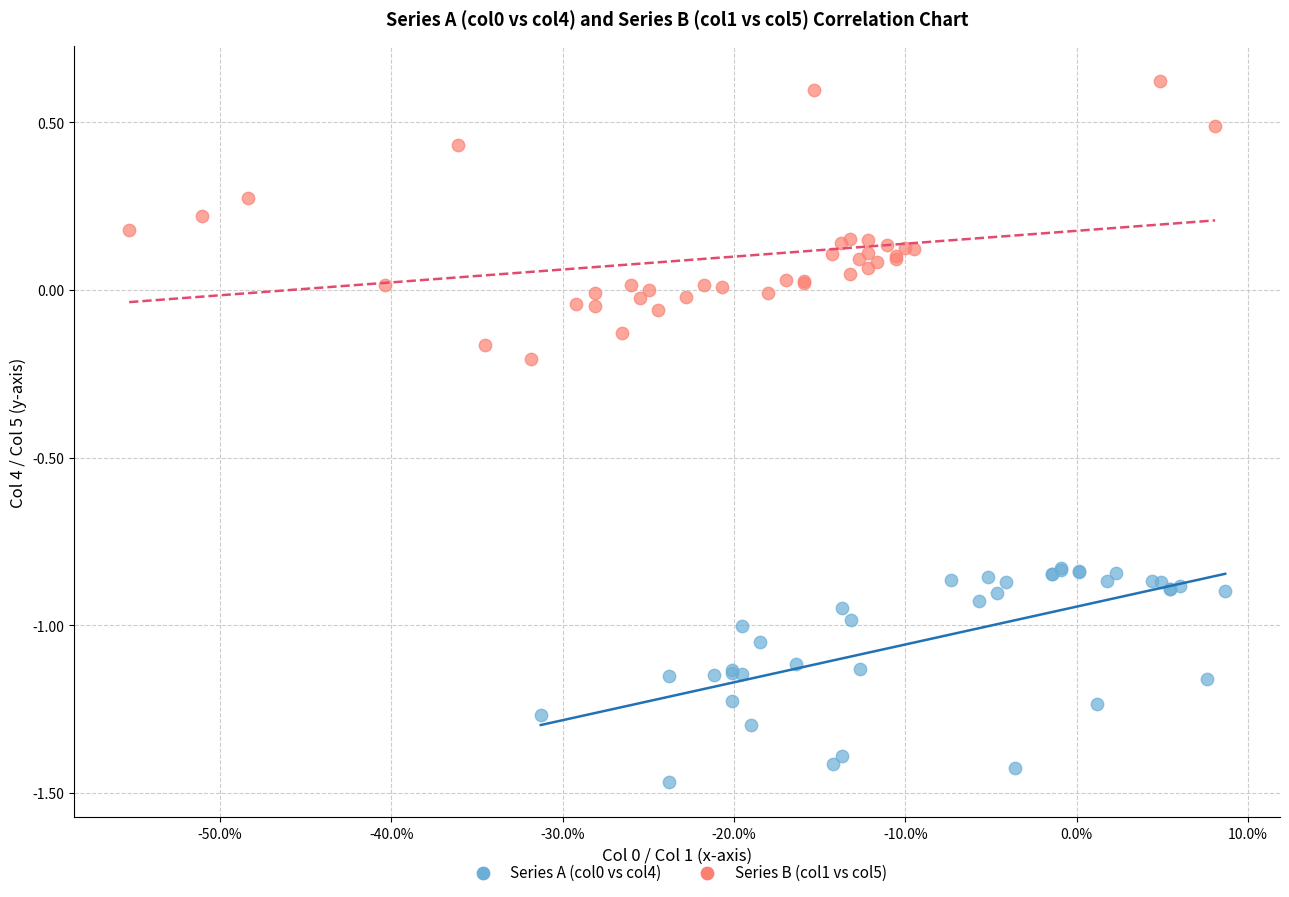

Which series has the widest spread of Y values?

Series B (col1 vs col5)